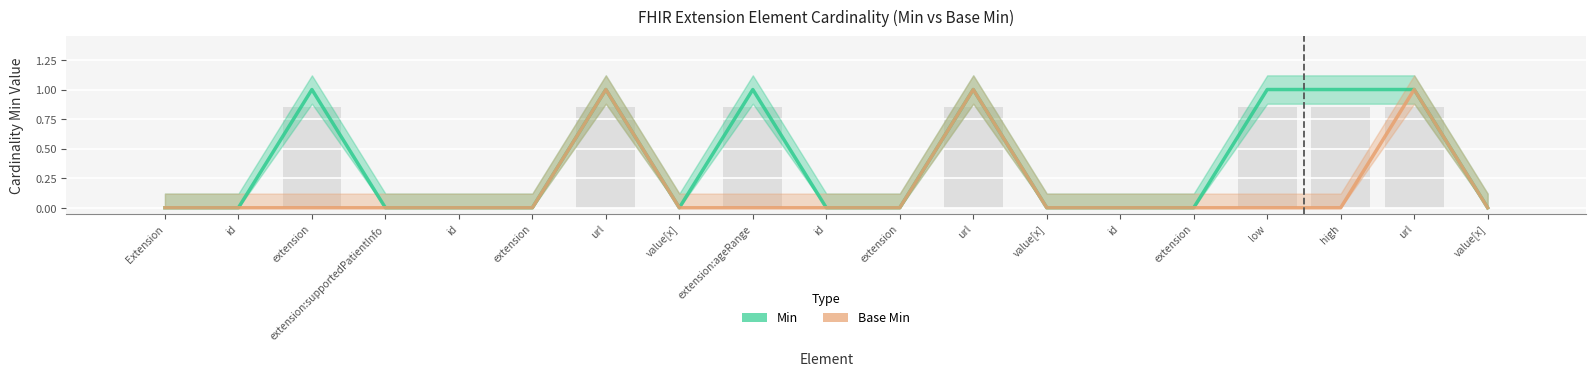

At which label is Base Min closest to 0?

Extension